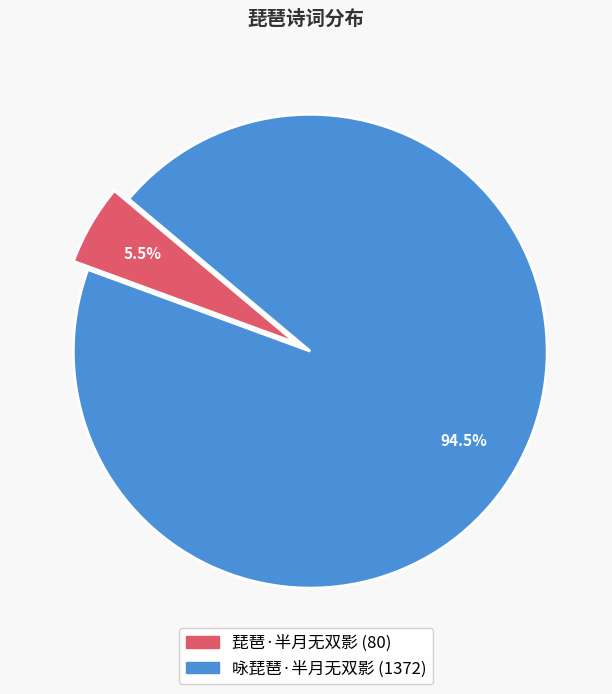

Rank the categories by value from highest to lowest.

咏琵琶·半月无双影, 琵琶·半月无双影